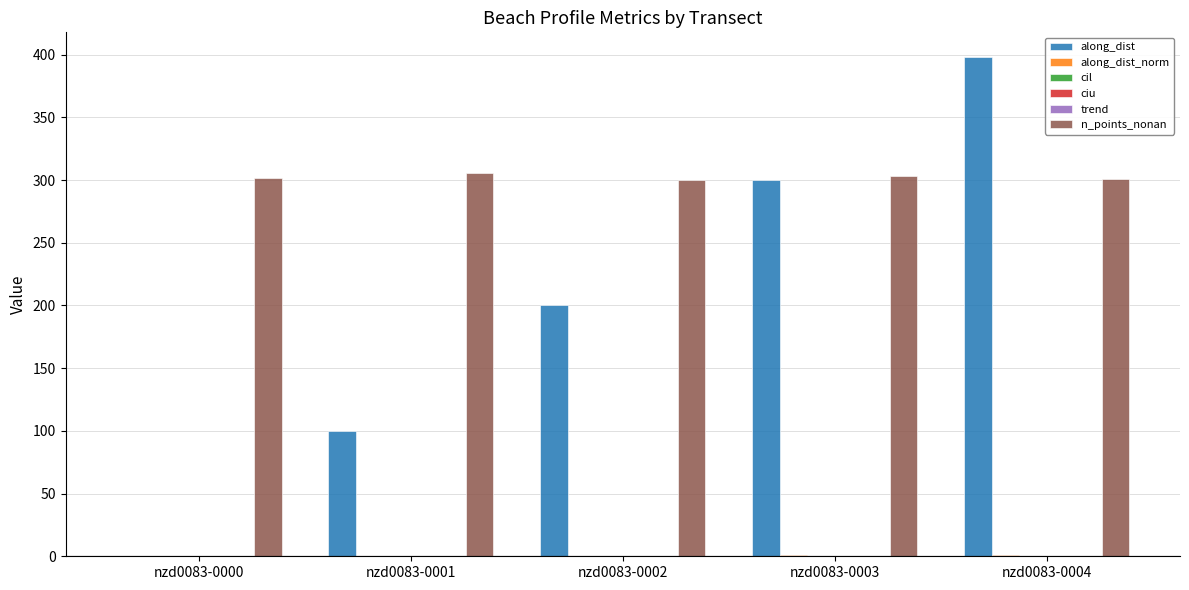

The value of along_dist at nzd0083-0002 is 92.9. True or false?

False